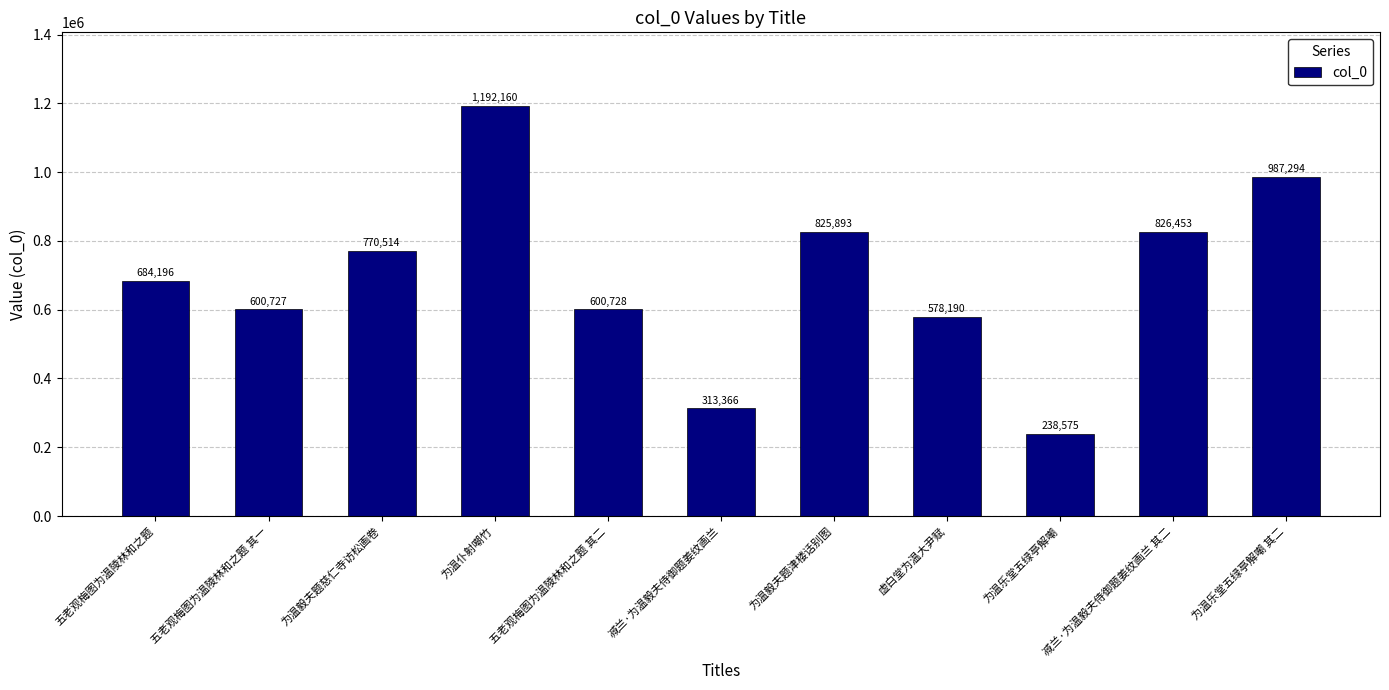

What is the maximum value shown in the chart?

1192160